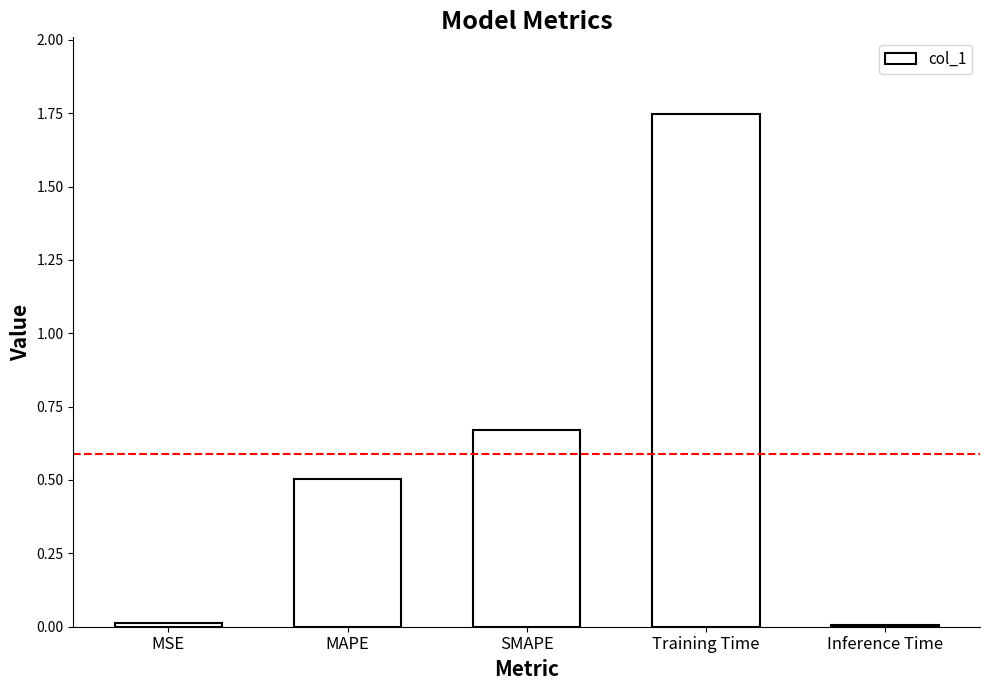

Which label corresponds to the largest value in the chart?

Training Time